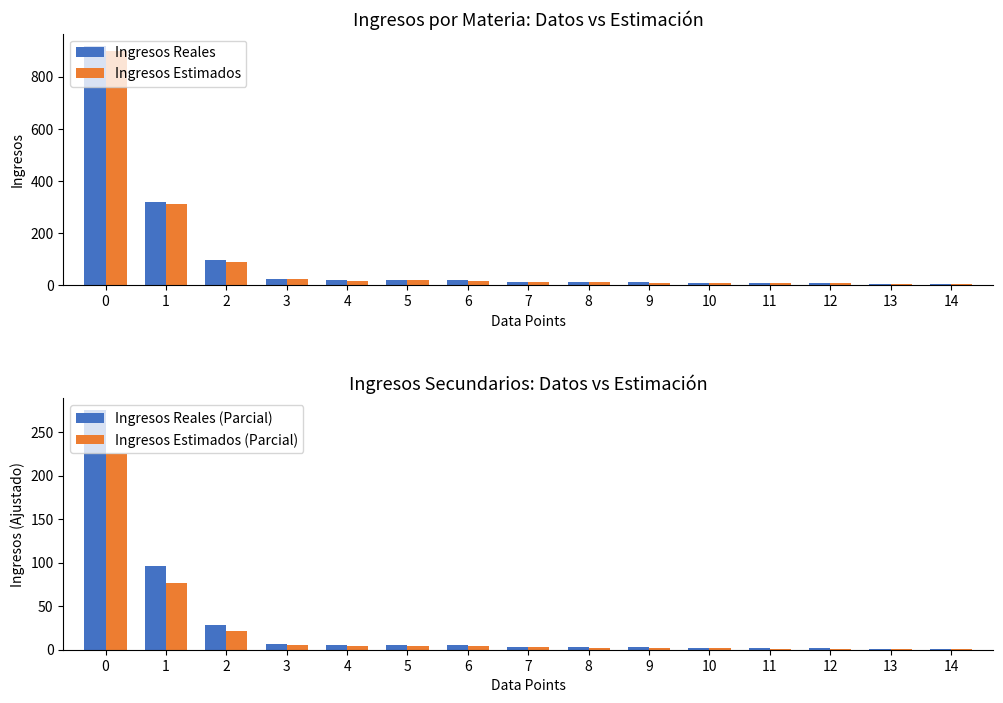

Which category has the lowest value in the Ingresos Estimados (Parcial) series?

11